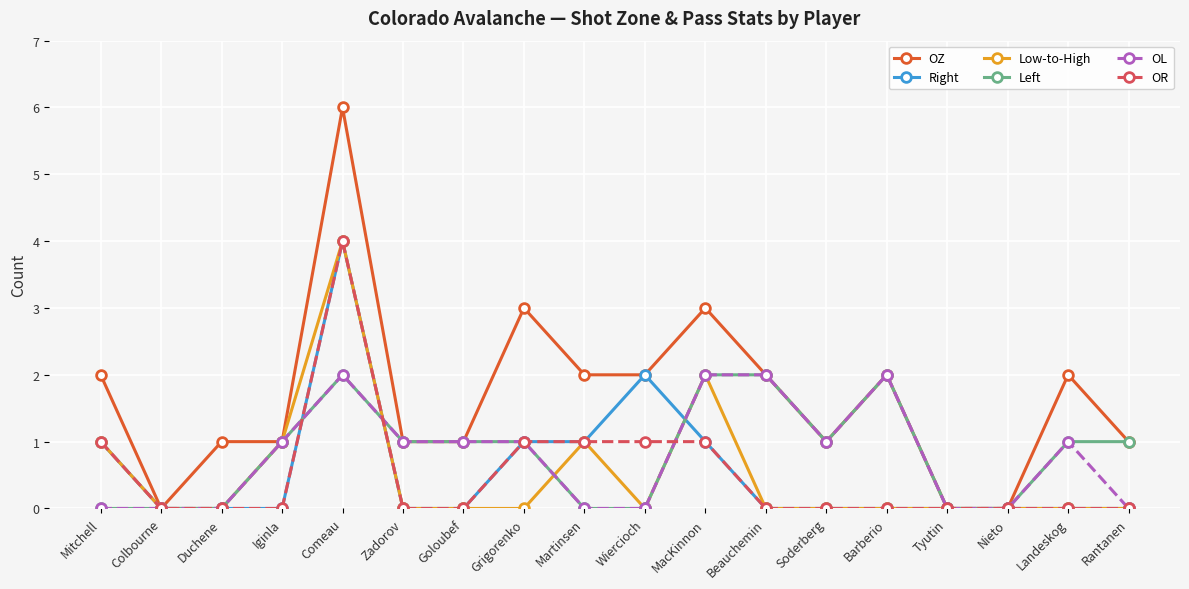

What is the label of the 2nd point from the left?

Colbourne